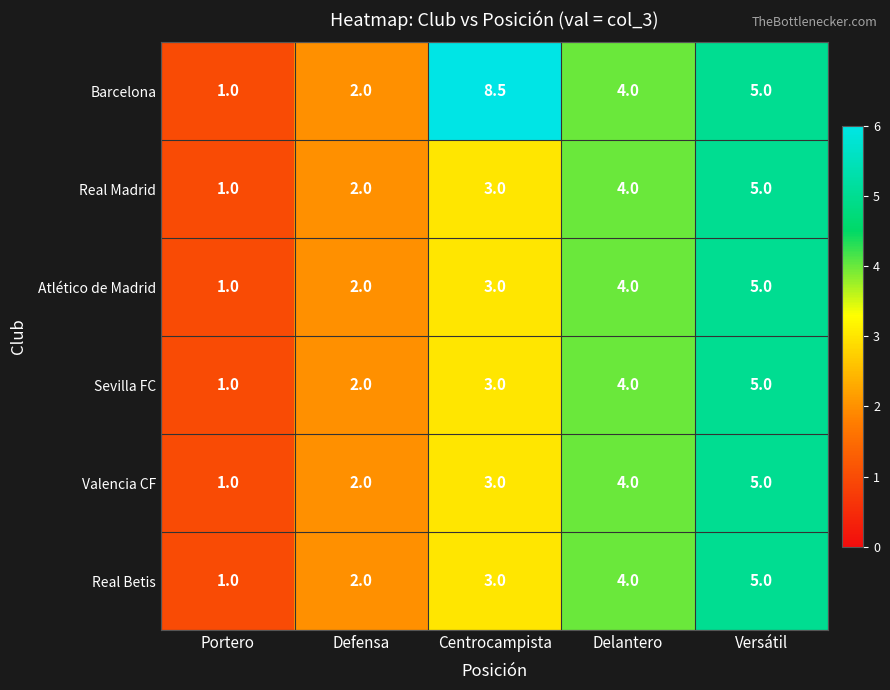

Which series has the largest range (max minus min)?

Barcelona